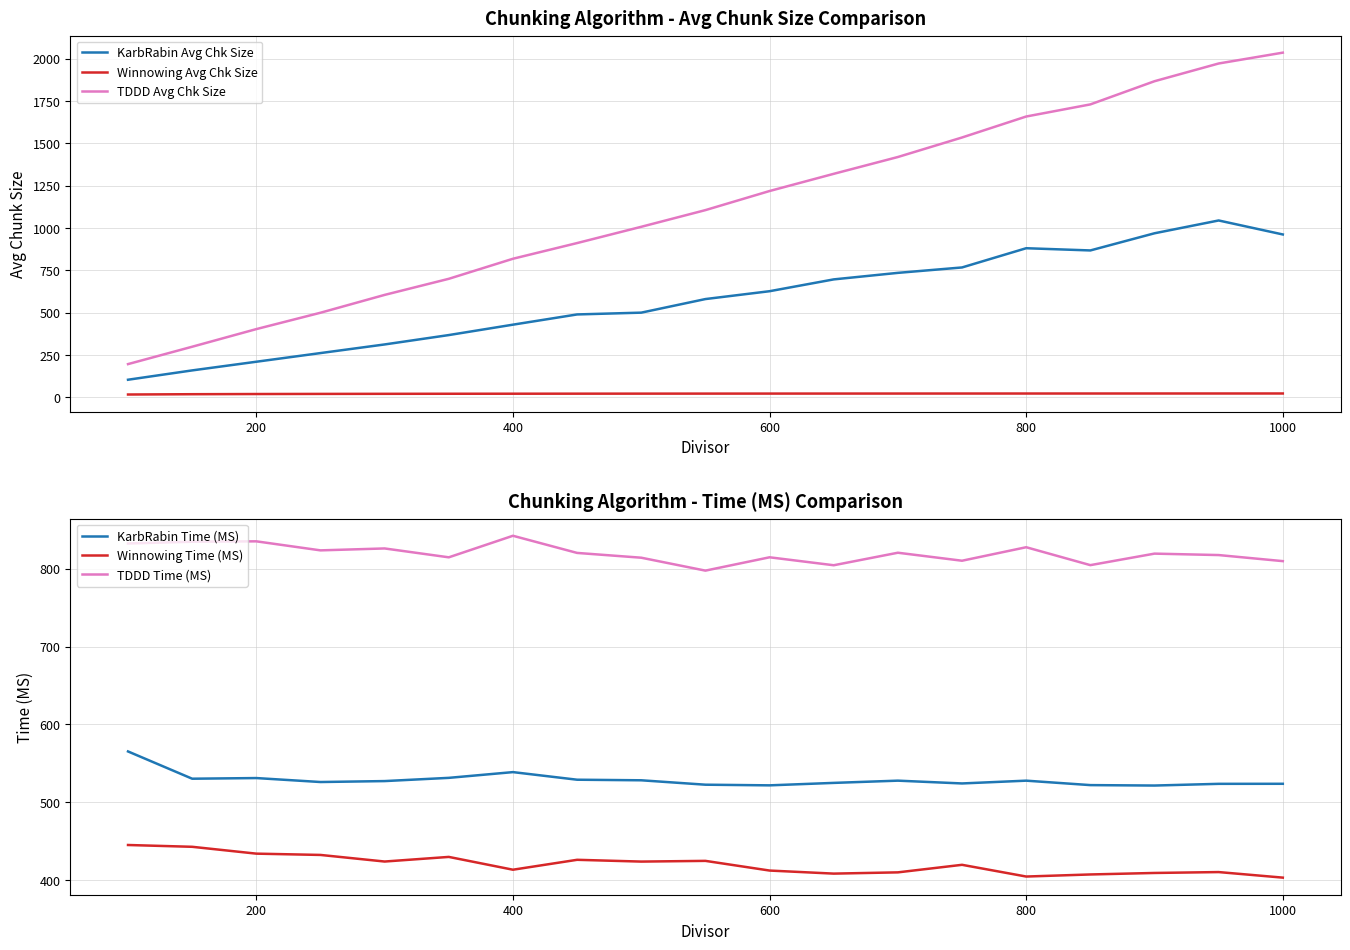

How many data points does each series have?

19